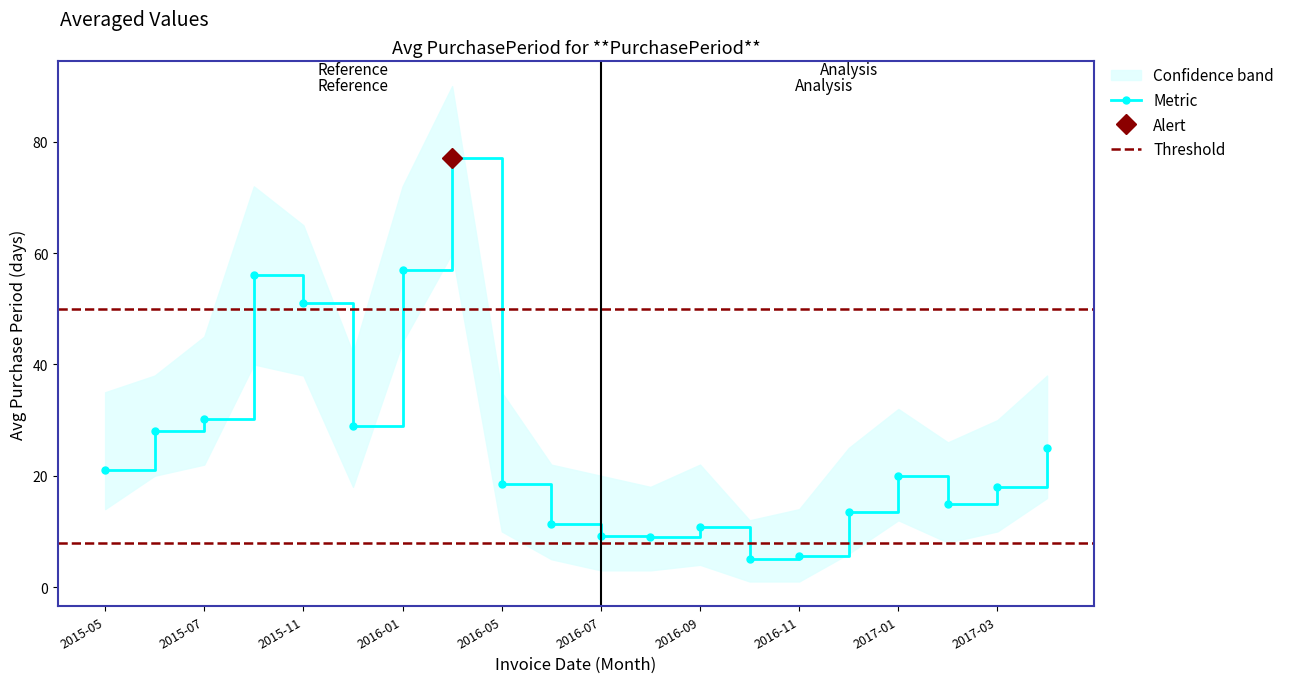

Is it true that the value at 2016-01 is 93.7?

False